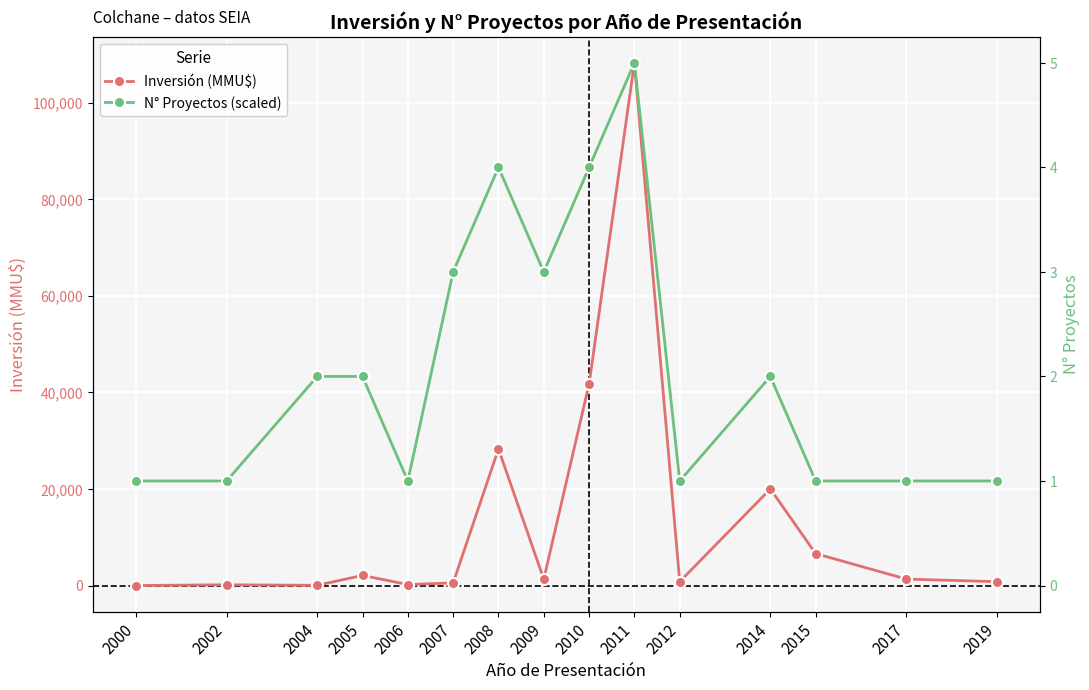

True or false: N° Proyectos (scaled) and Inversión (MMU$) intersect in this chart.

False